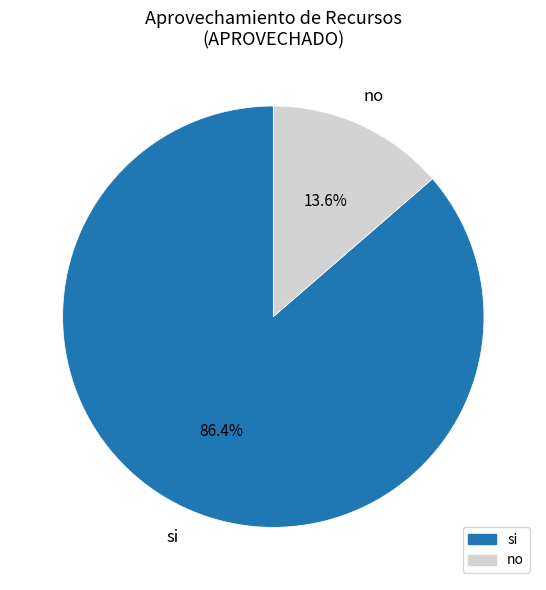

Rank the categories by value from lowest to highest.

no, si